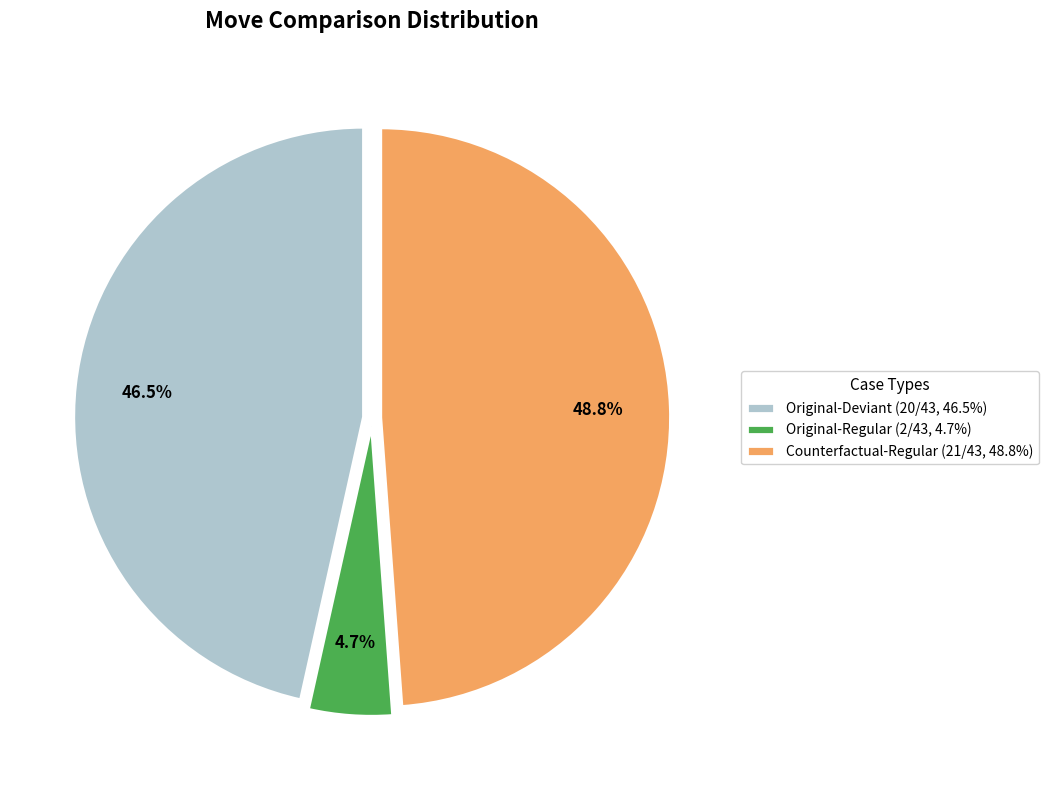

Does any single category account for the majority?

No